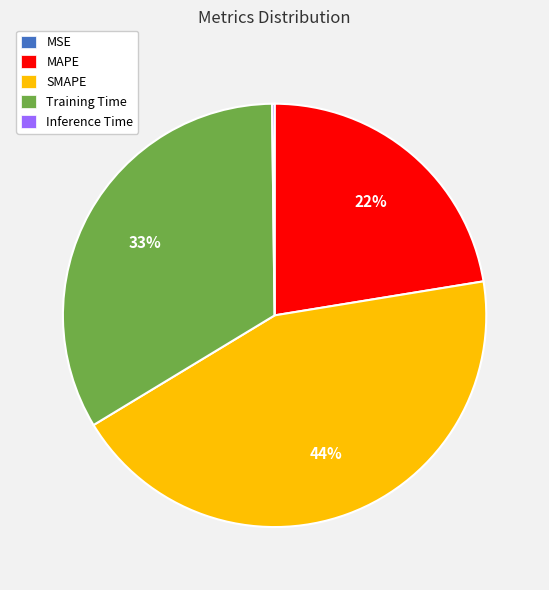

To the nearest percent, what portion does MAPE represent?

22%